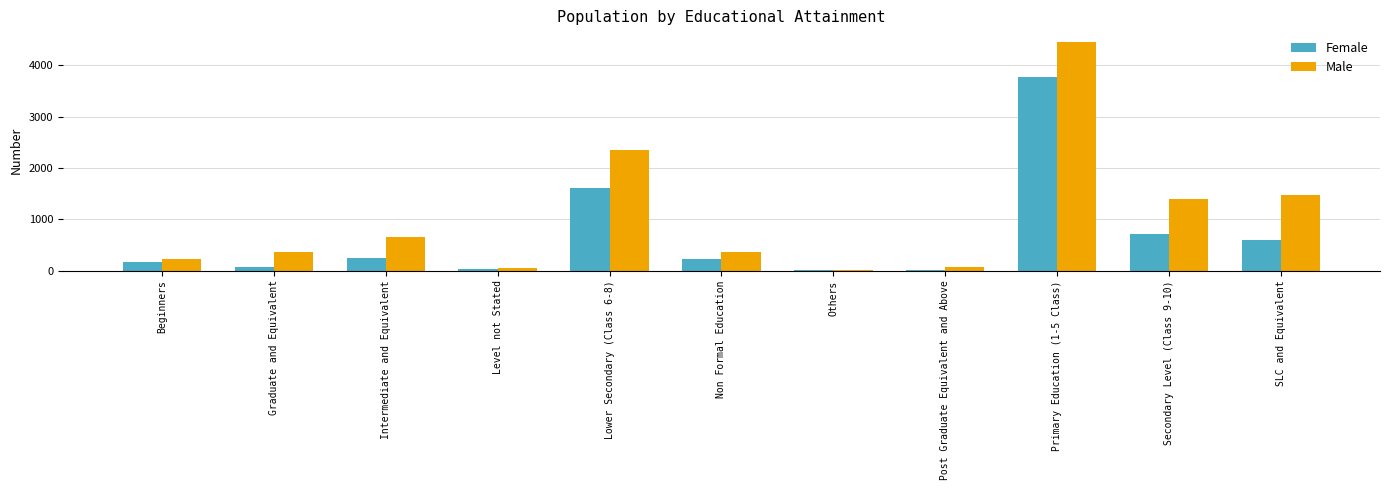

At which label does Female first exceed 230?

Intermediate and Equivalent